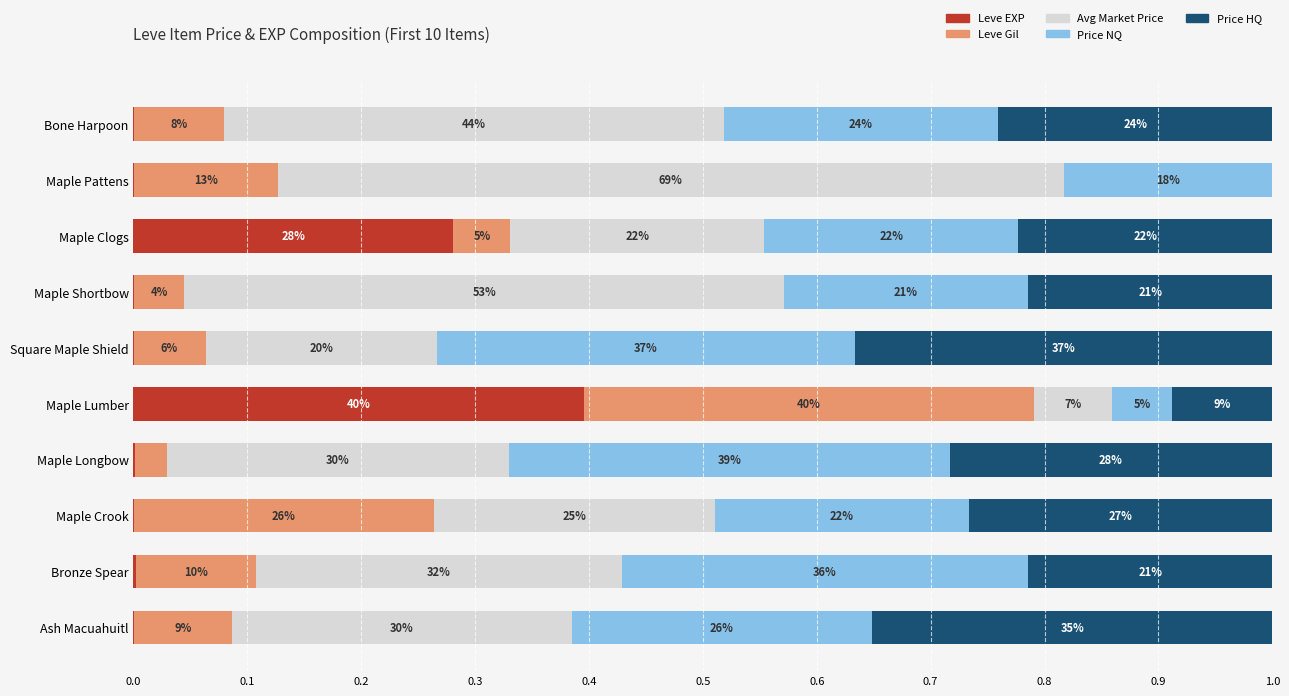

What are all the series names shown in the legend?

Leve EXP, Leve Gil, Avg Market Price, Price NQ, Price HQ